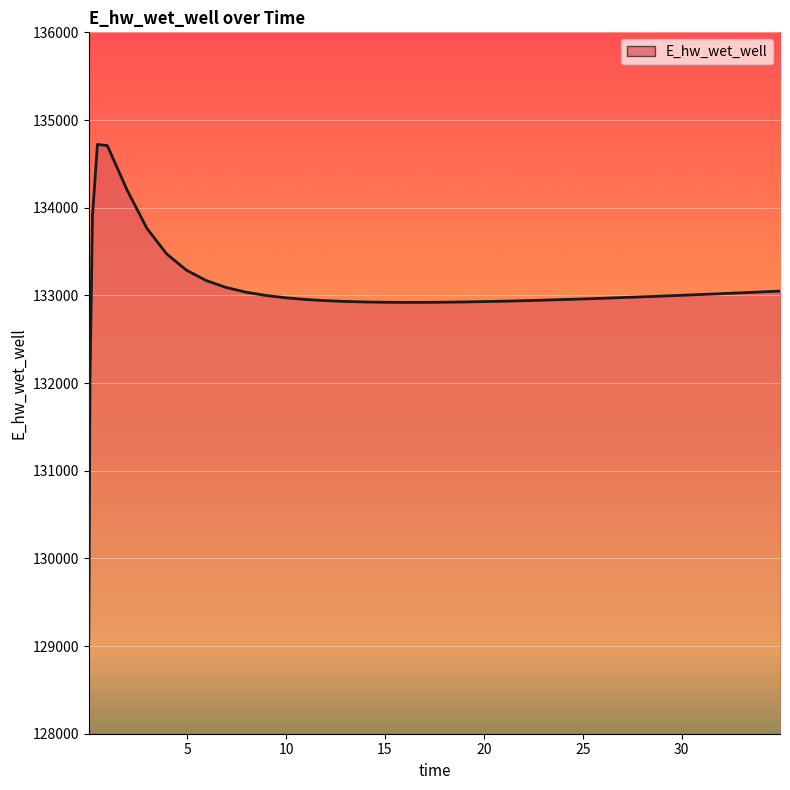

What is the difference between the maximum and minimum values?

5616.5